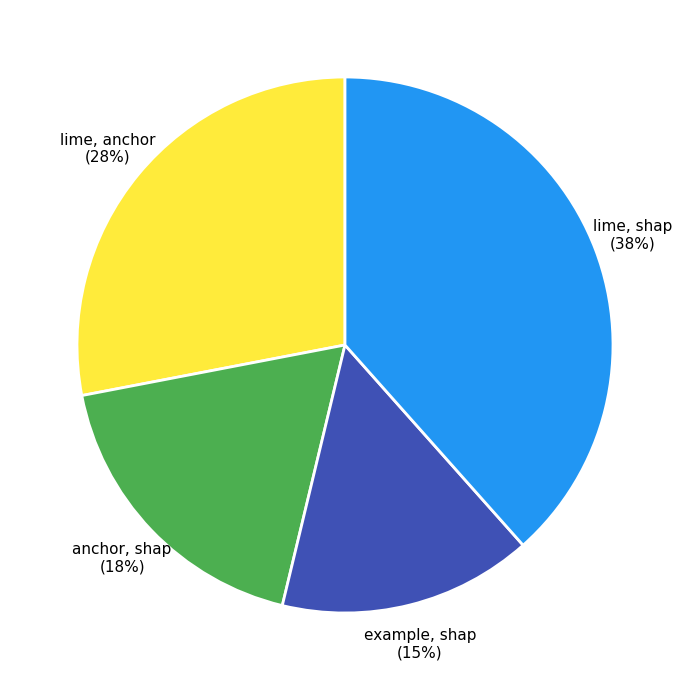

Which has a higher value, lime, shap or anchor, shap?

lime, shap